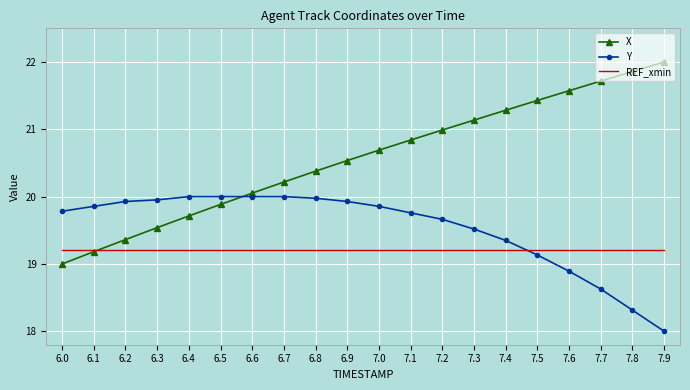

What is the difference between the maximum and minimum values in the Y series?

2.0